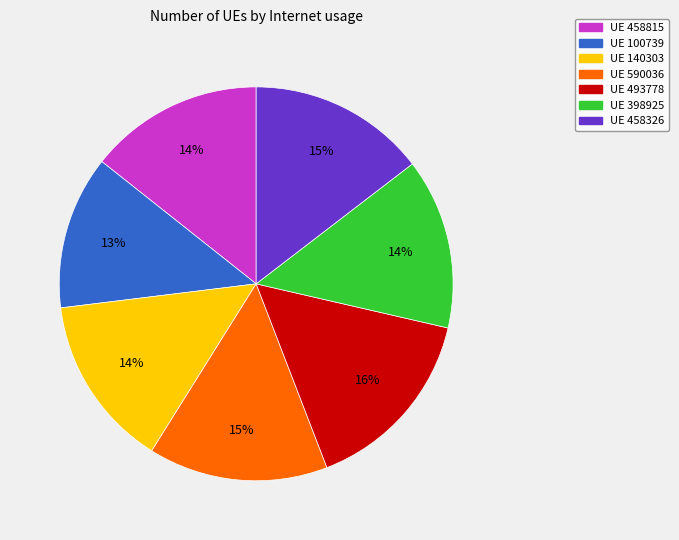

To the nearest percent, what is the difference between the largest and smallest slice percentages?

3%